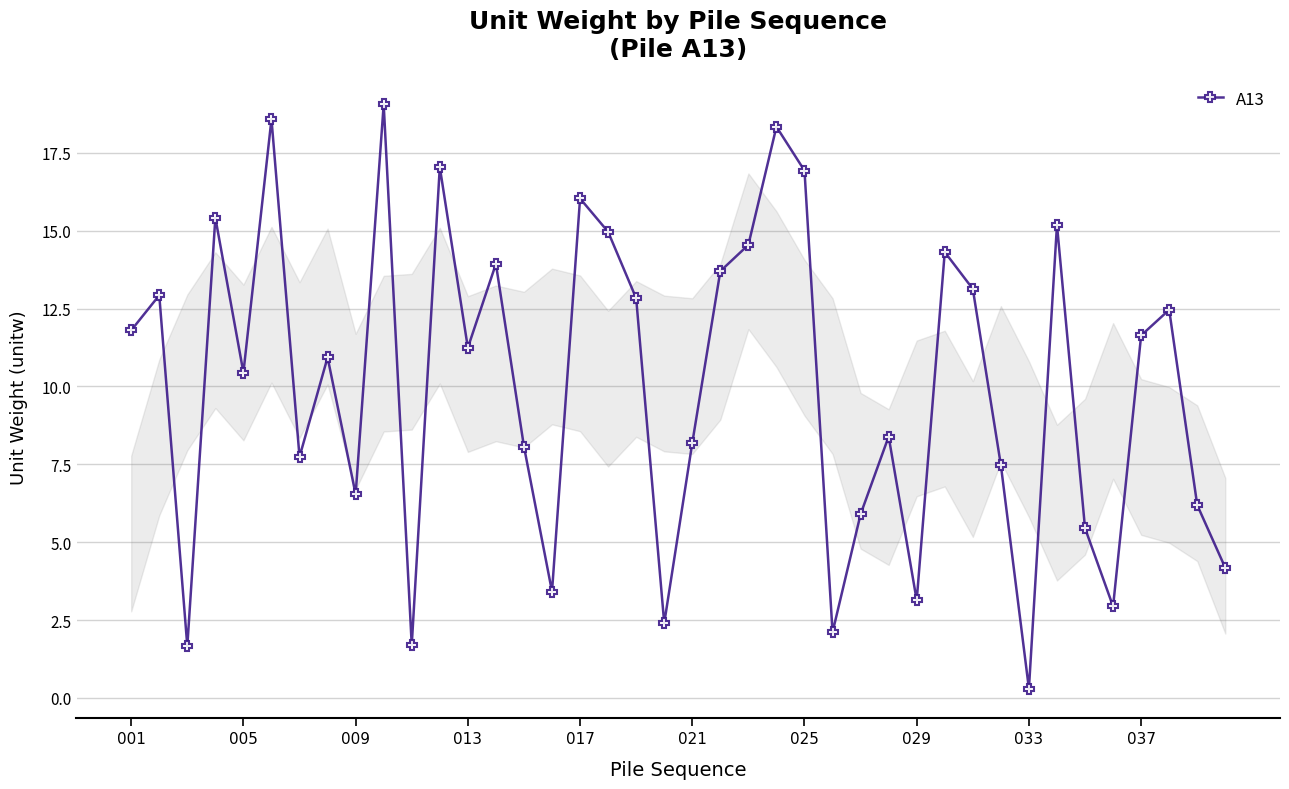

What is the difference between the second highest and minimum values?

18.3